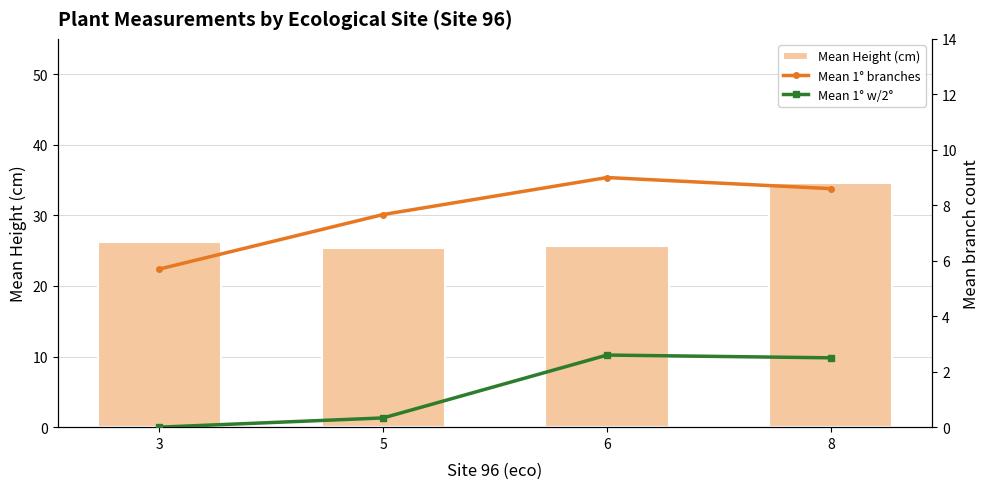

Between 3 and 8, which series saw the biggest shift?

Mean Height (cm)